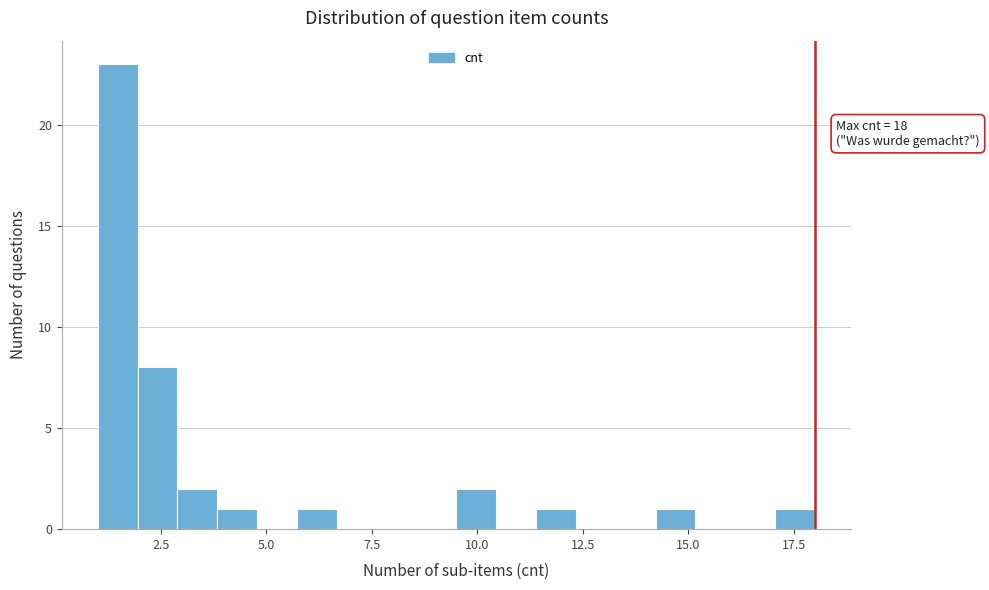

Read against the x-axis, roughly where is the centre of the tallest bar?

1.5